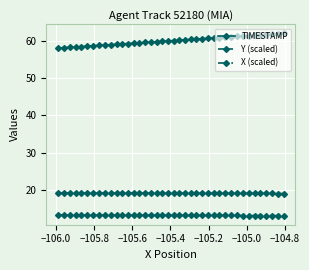

How many data points does each series have?

40